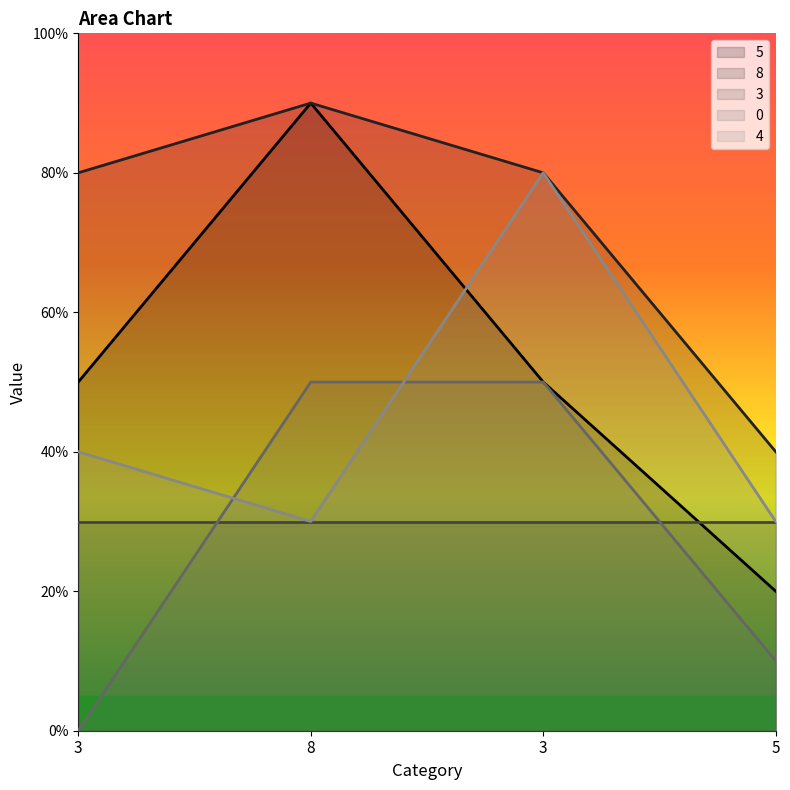

True or false: 5 has a value of 14 at 8.

False